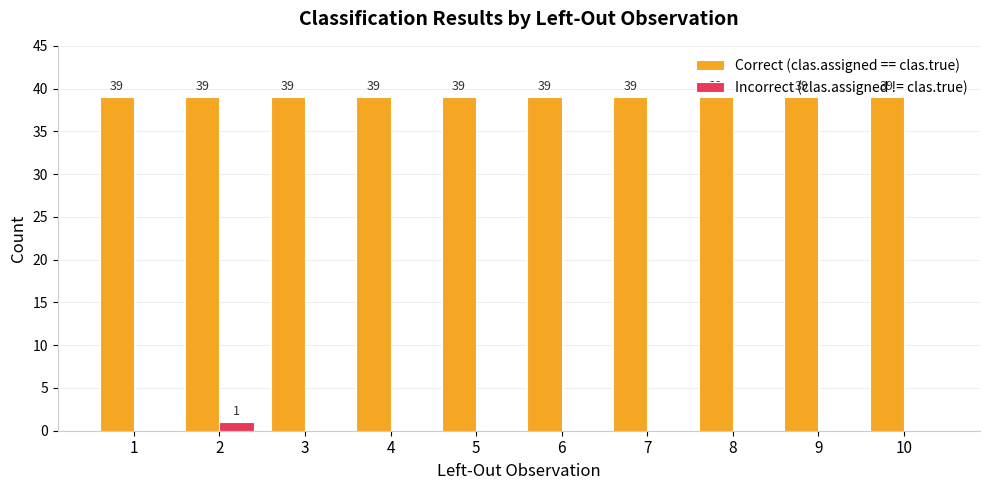

The Correct (clas.assigned == clas.true) series shows 64 at 2. True or false?

False